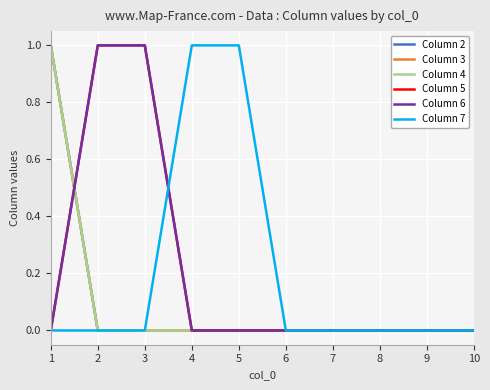

Does the chart have visible grid lines?

Yes